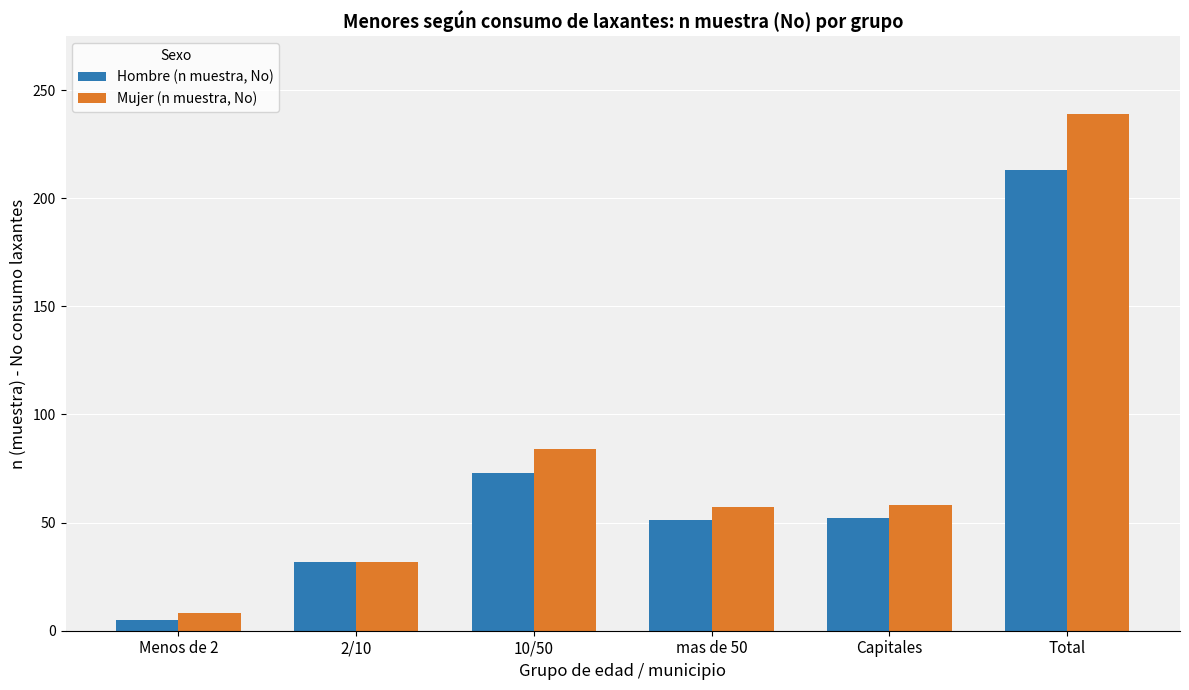

Which series has the largest total across all categories?

Mujer (n muestra, No)